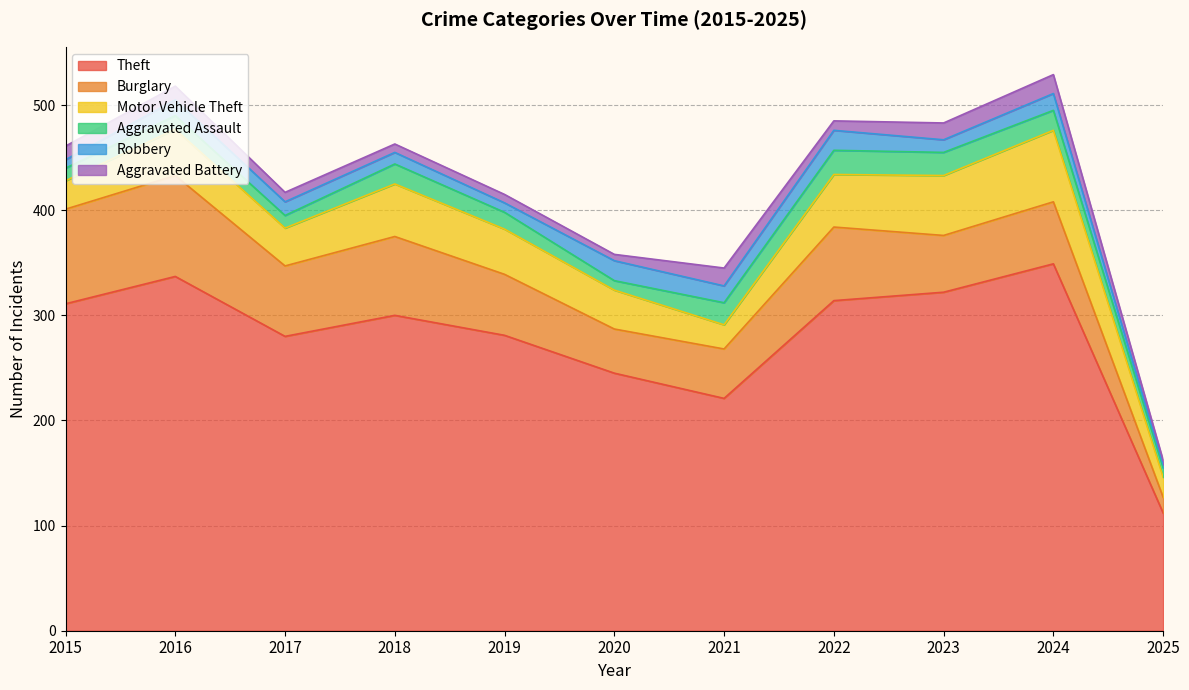

What is the maximum value for Aggravated Assault?

23